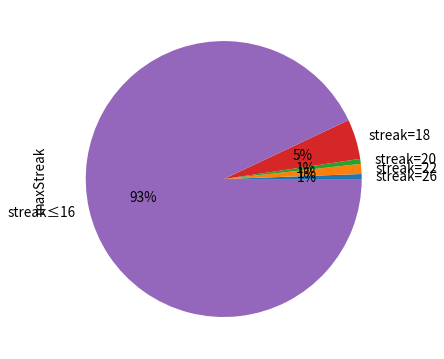

Does streak=20 account for over 50% of the chart?

No